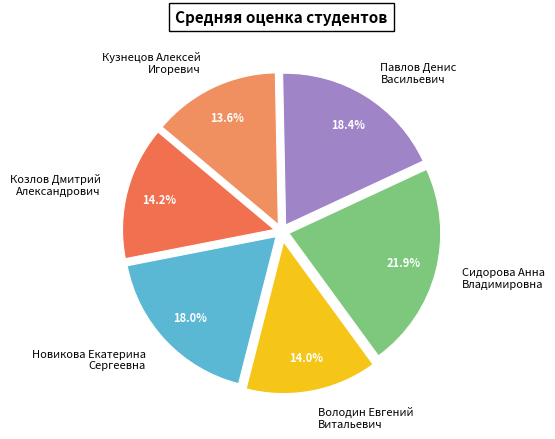

Does Сидорова Анна Владимировна represent more than half of the total?

No